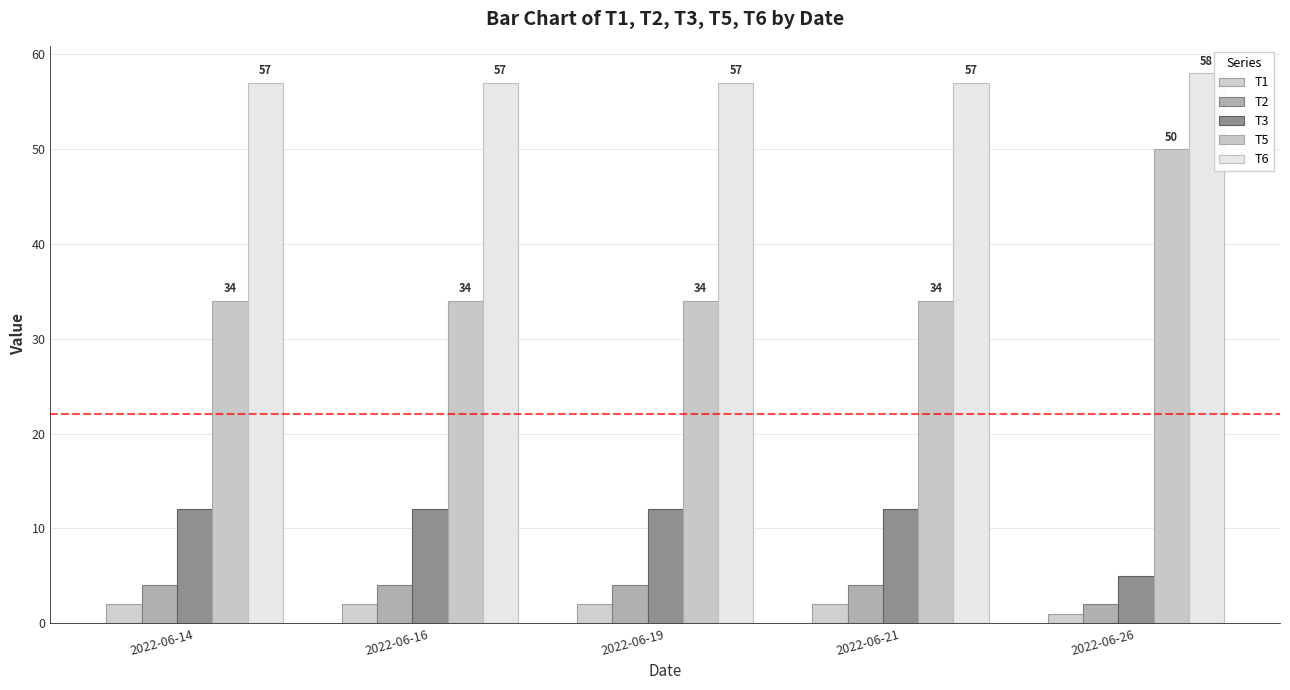

At which label does T1 reach its peak?

2022-06-14